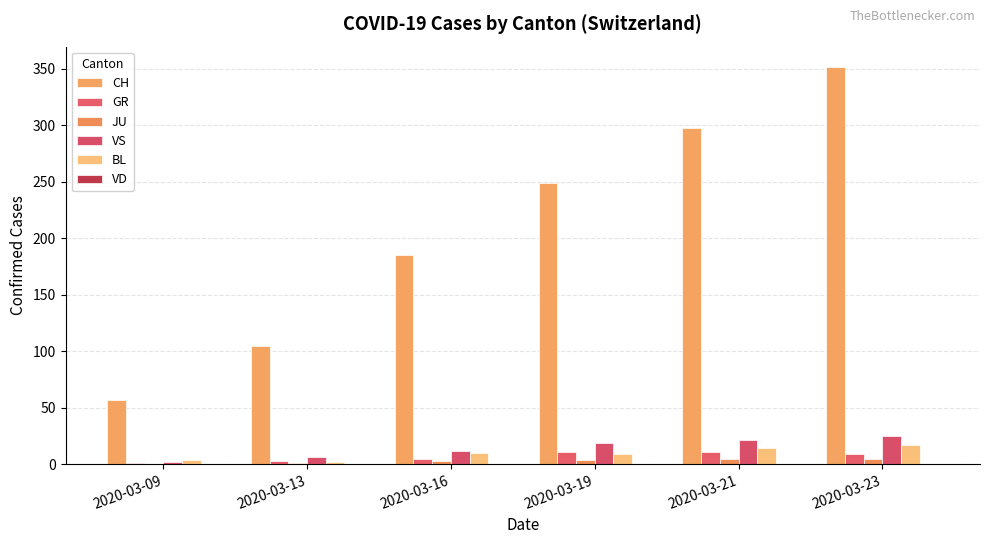

How many groups of bars are there?

6